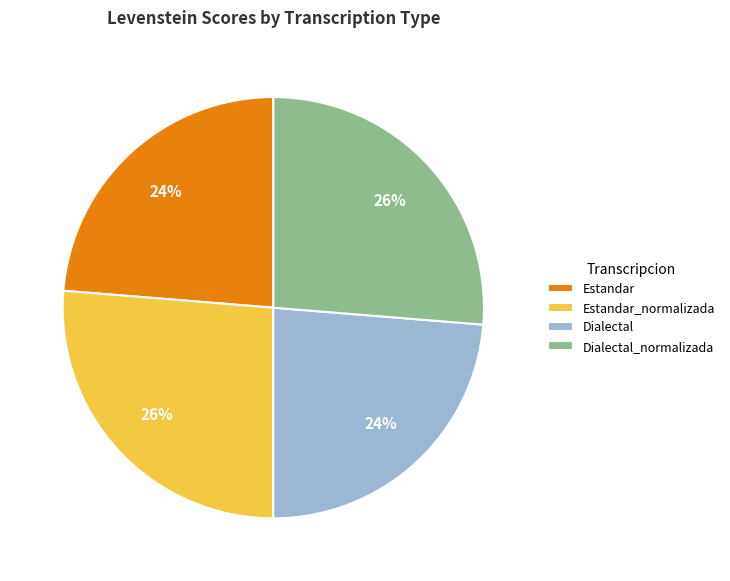

The Dialectal slice represents 24% of the pie. True or false?

True